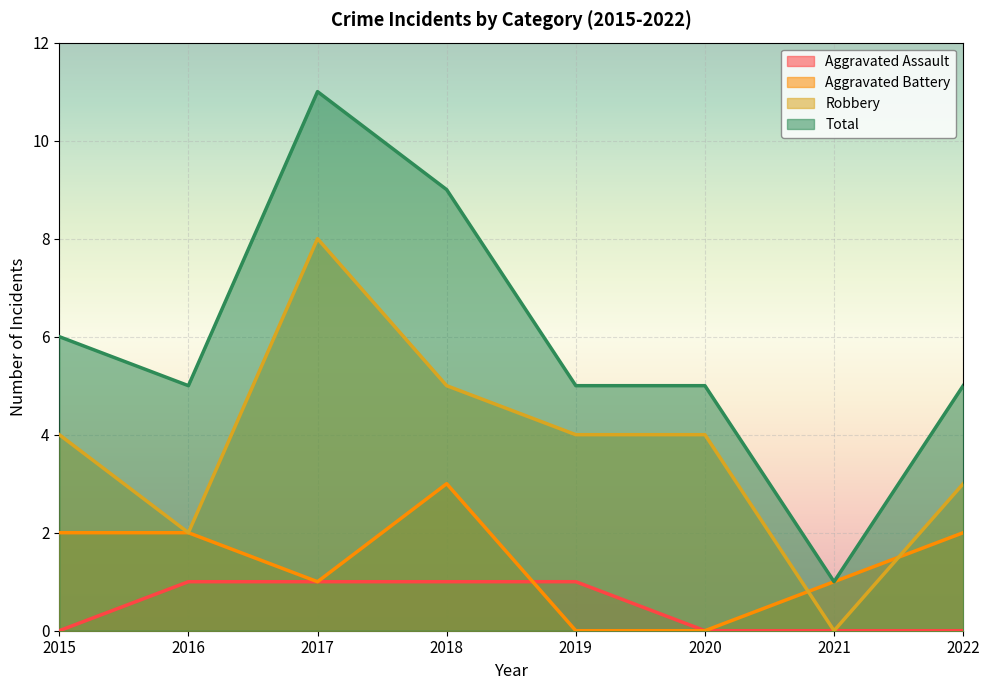

Which has a higher value, 2016 or 2020?

2016